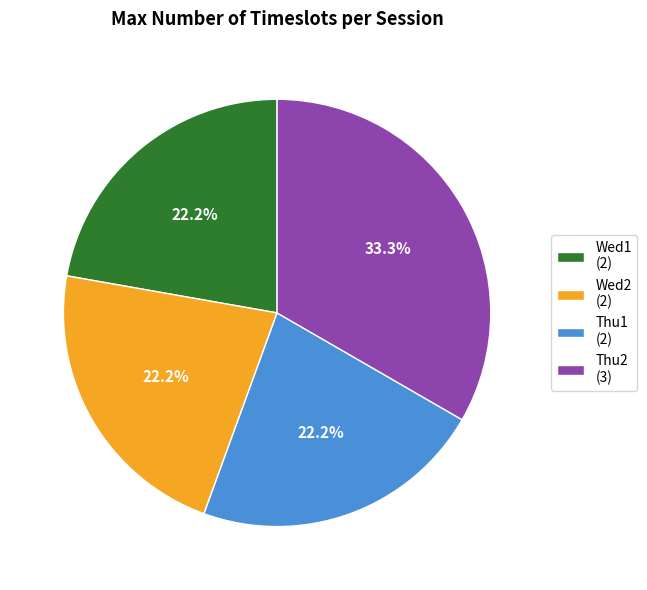

To the nearest percent, what portion does Wed1 represent?

22%